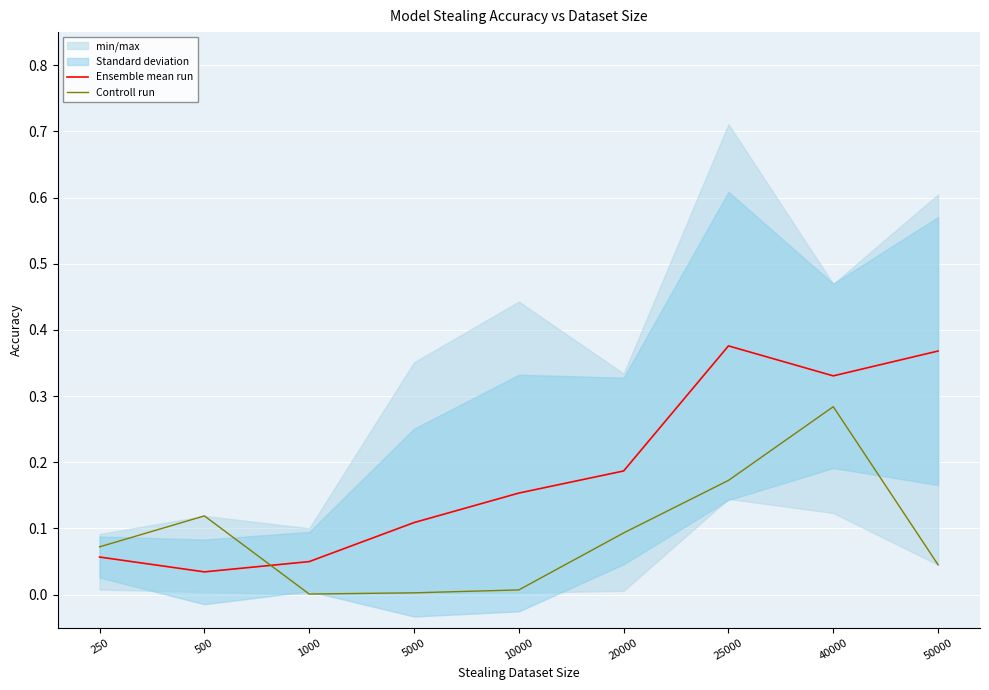

Which series has the widest spread of values?

Ensemble mean run